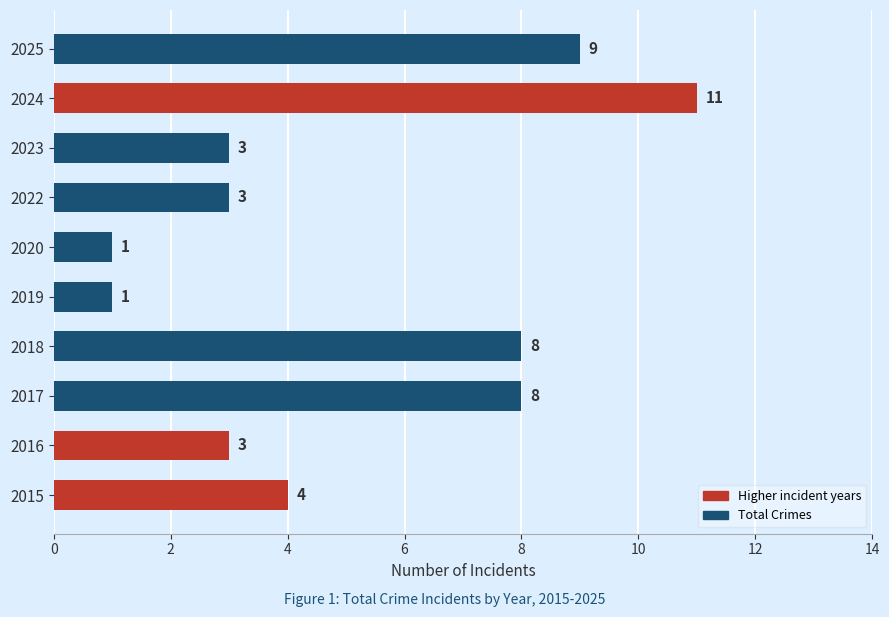

How many data points are less than 4?

5